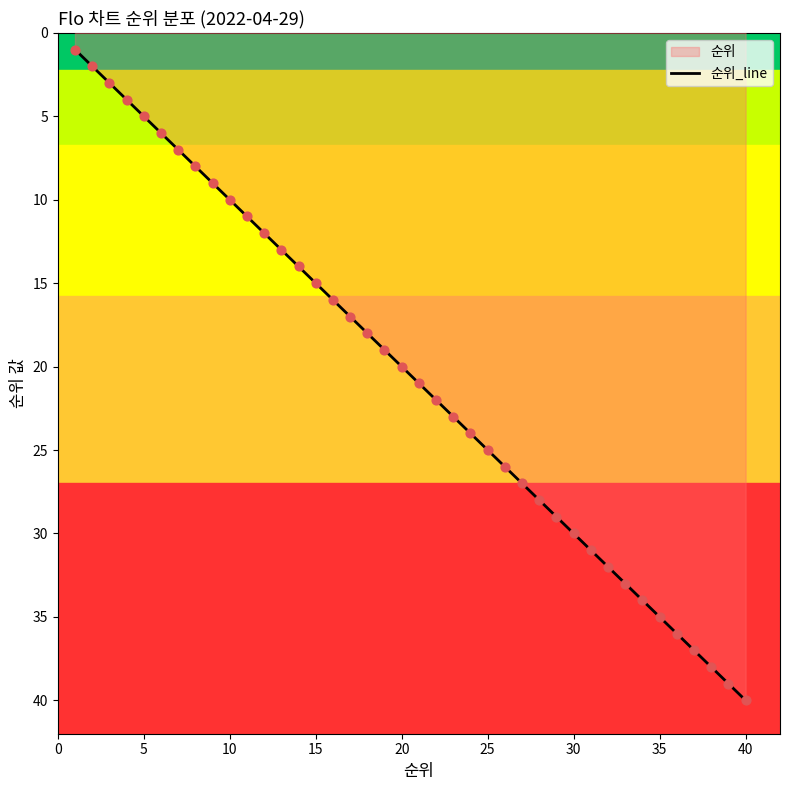

Which label corresponds to the largest value in the chart?

40